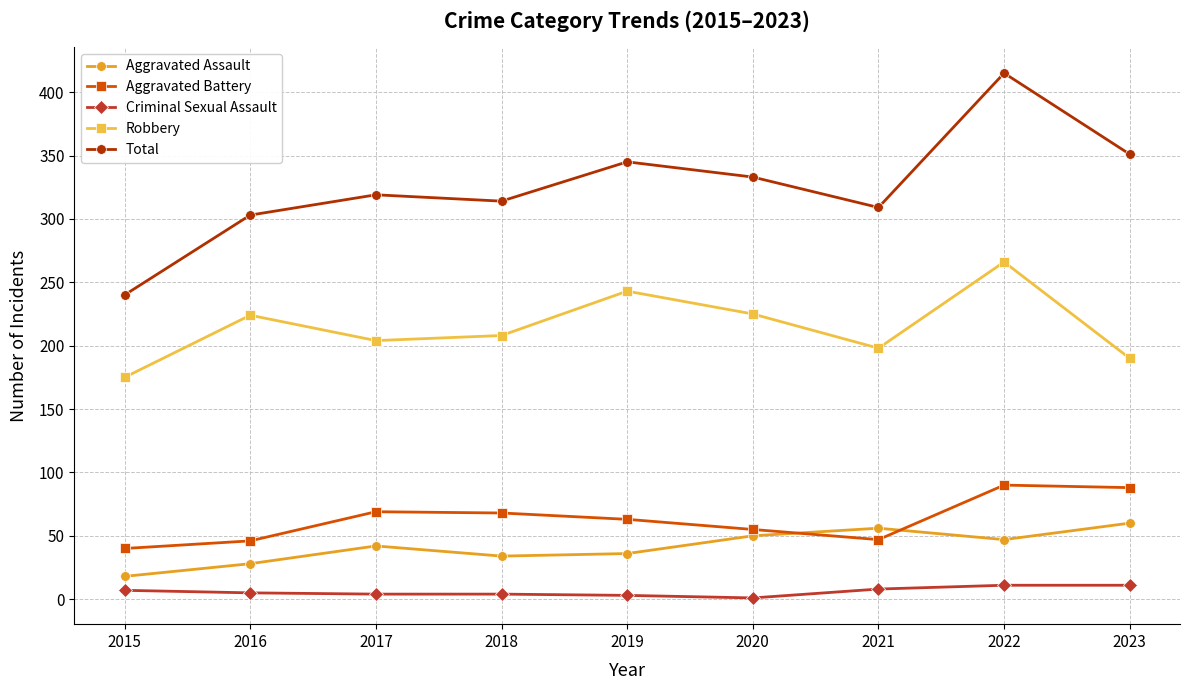

Which category has the highest value across all series?

2022